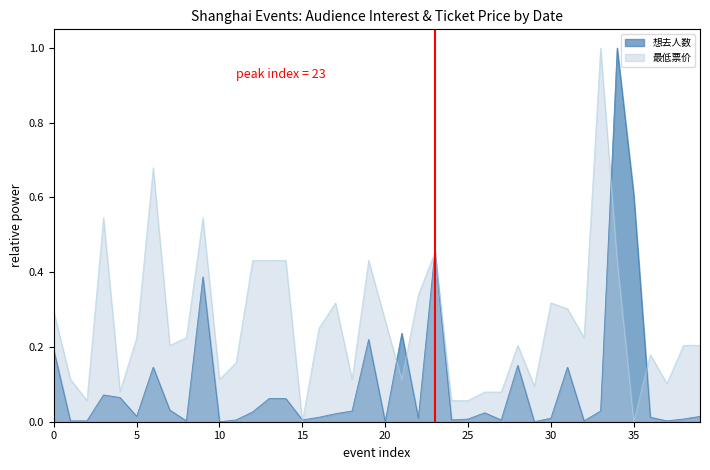

What is the sum of all 想去人数 values?

4.1